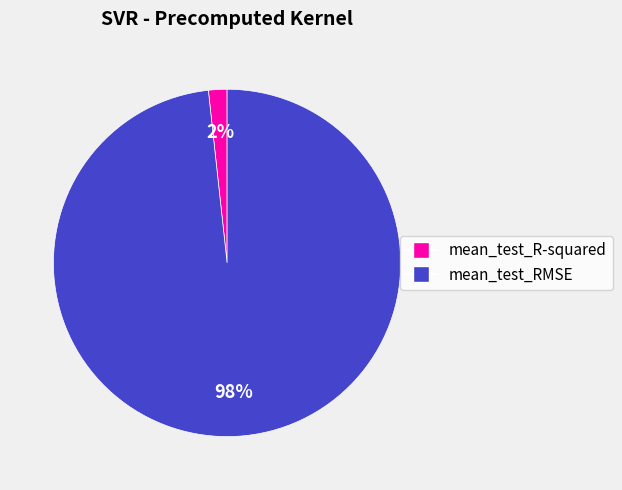

The mean_test_R-squared slice represents 2% of the pie. True or false?

True